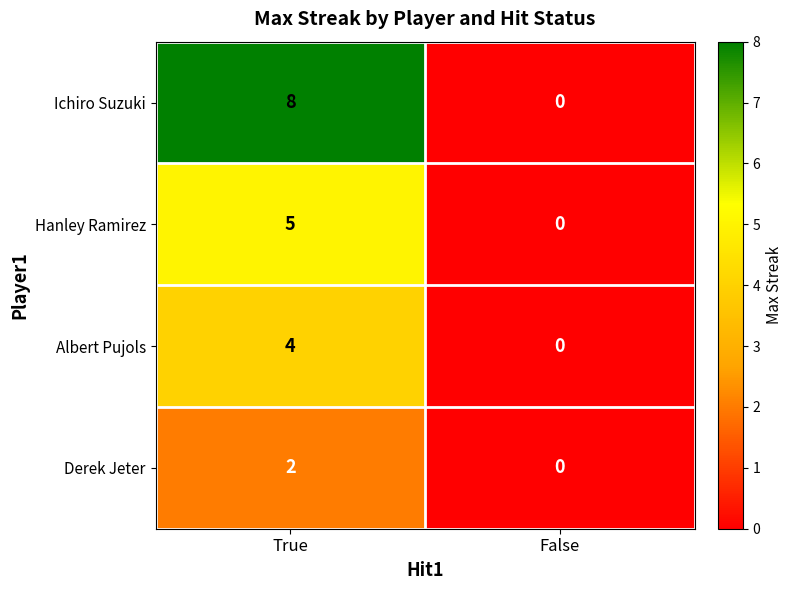

At True, list the series in order from smallest to largest.

Derek Jeter, Albert Pujols, Hanley Ramirez, Ichiro Suzuki